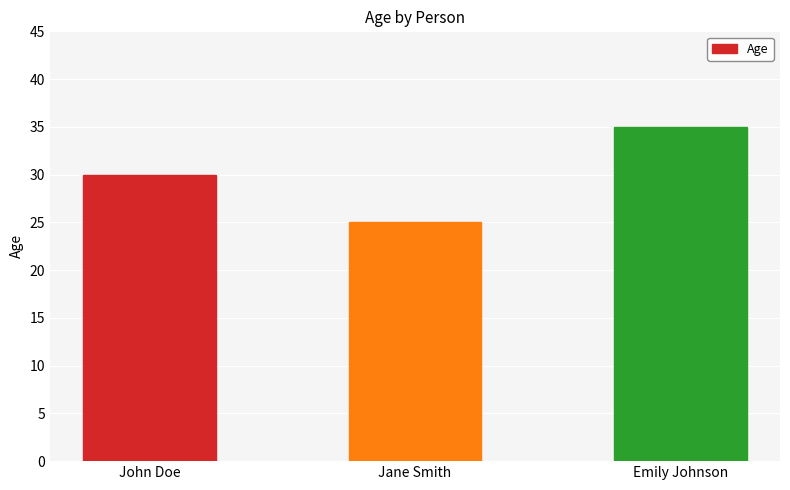

Which category has the highest value across all series?

Emily Johnson